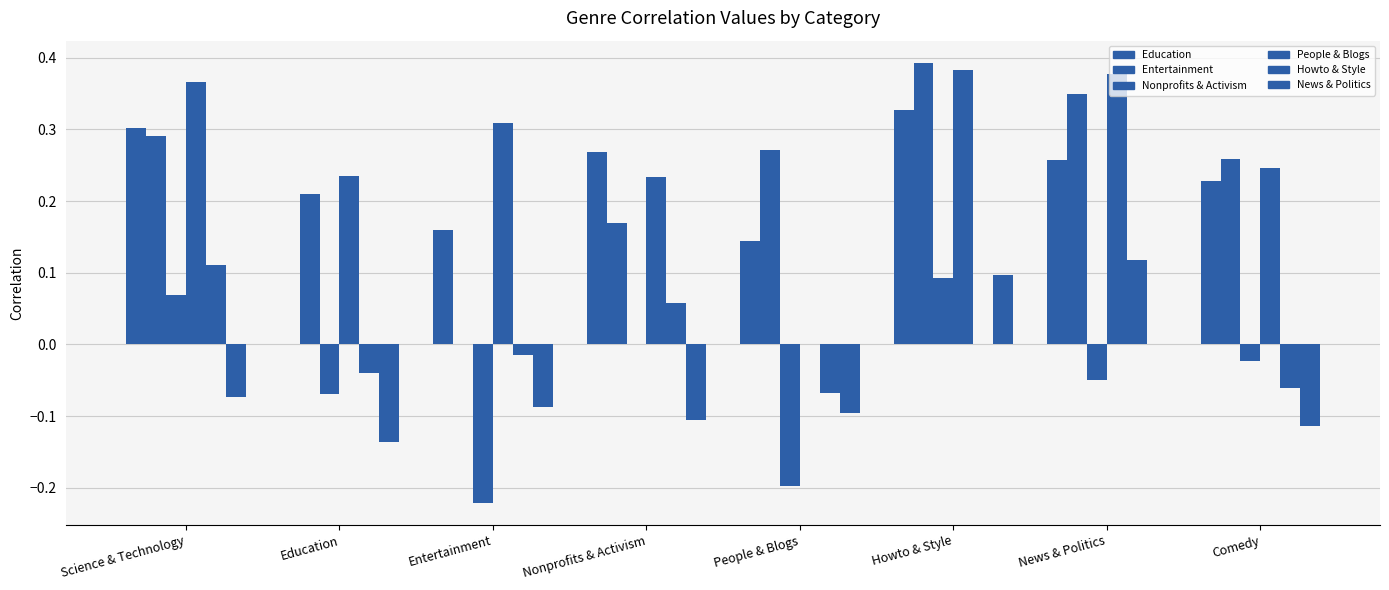

How many groups of bars are there?

8